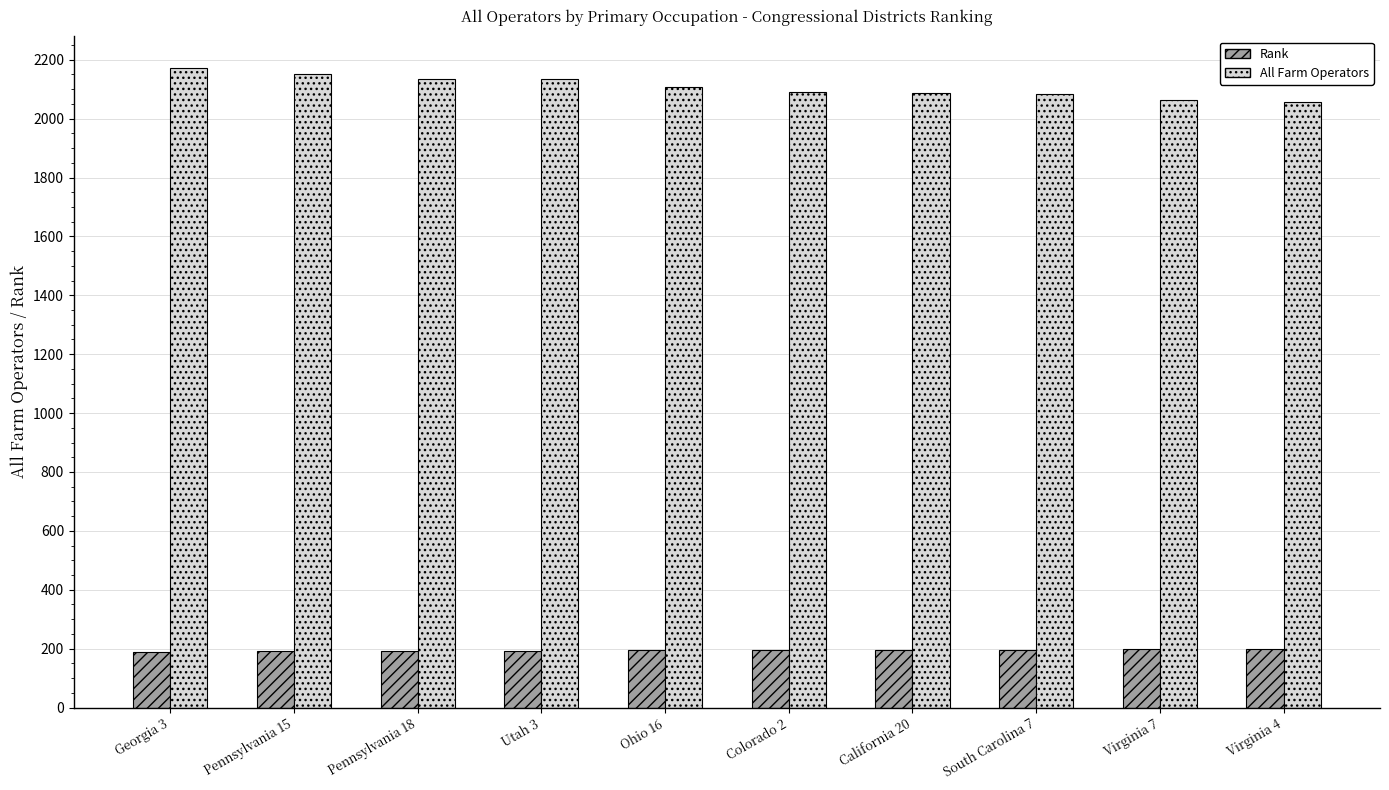

Read the All Farm Operators value at Ohio 16.

2106